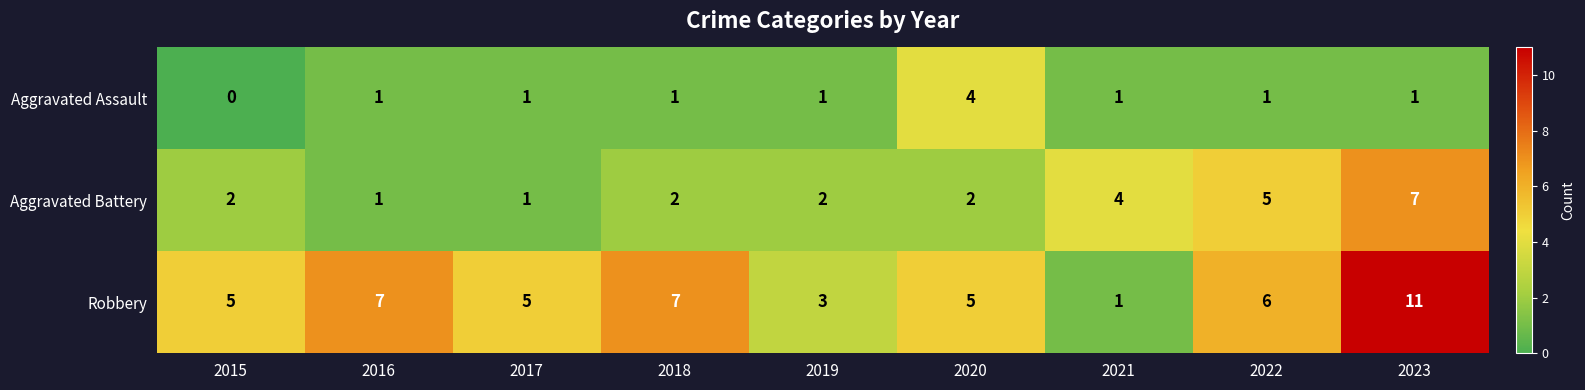

What is the spread (max minus min) of values at 2021?

3